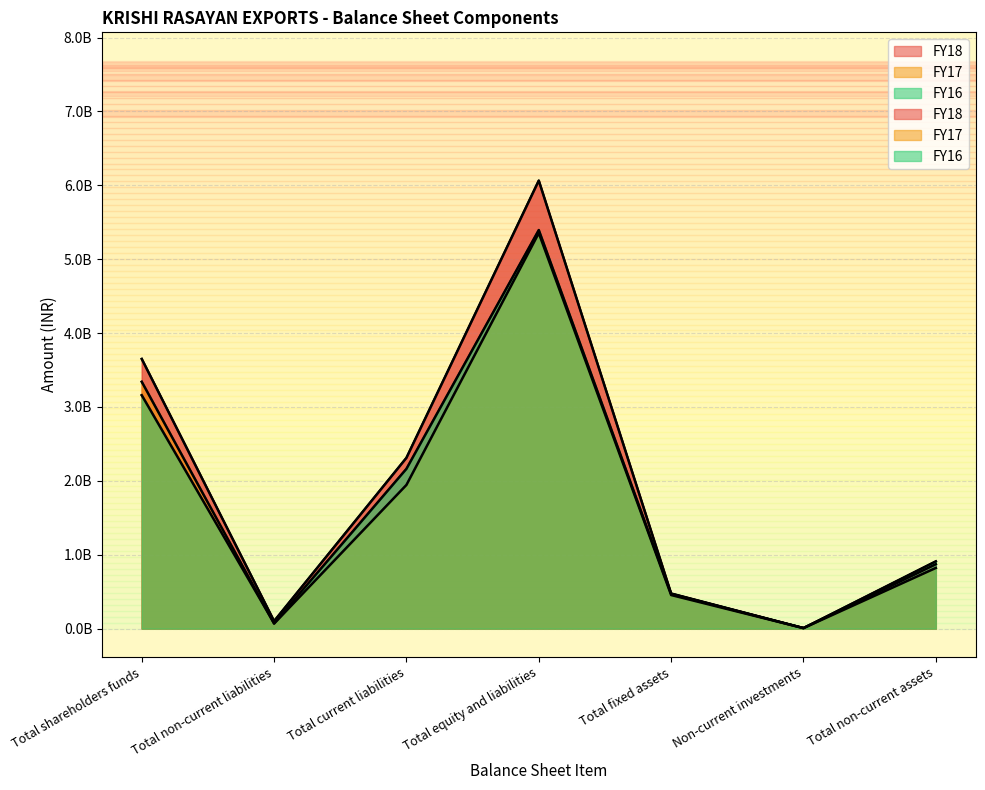

What is the sum of all FY18 values?

13483861216